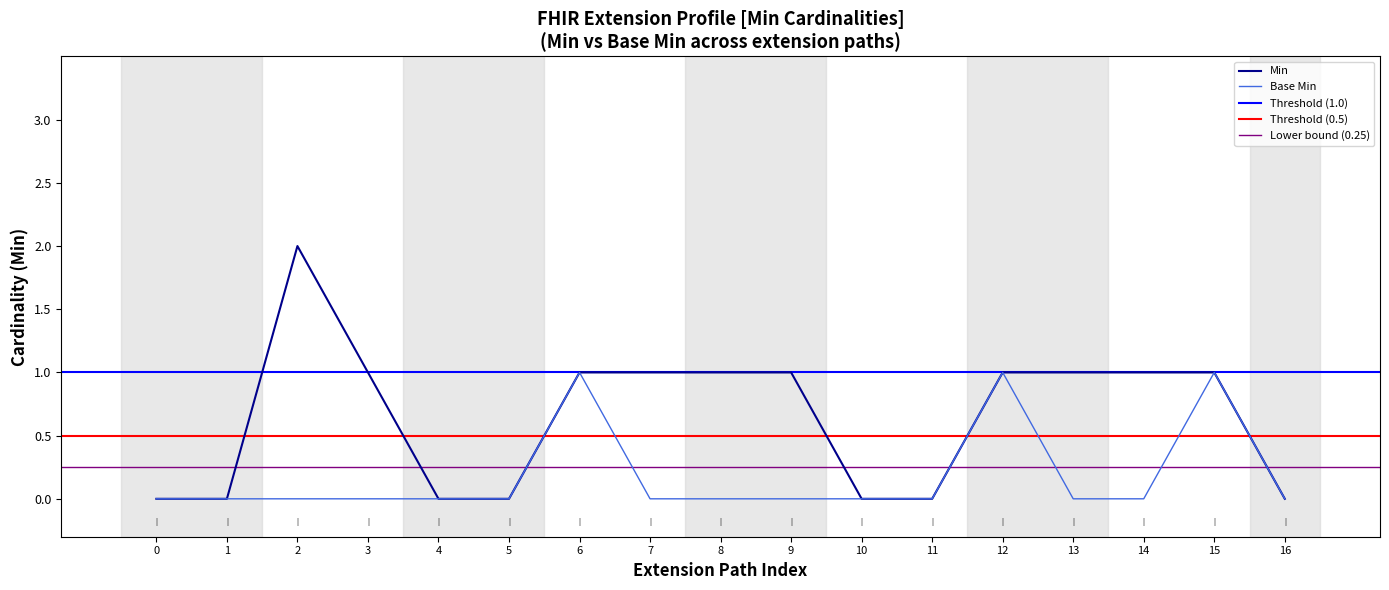

Count the number of categories in the chart.

17